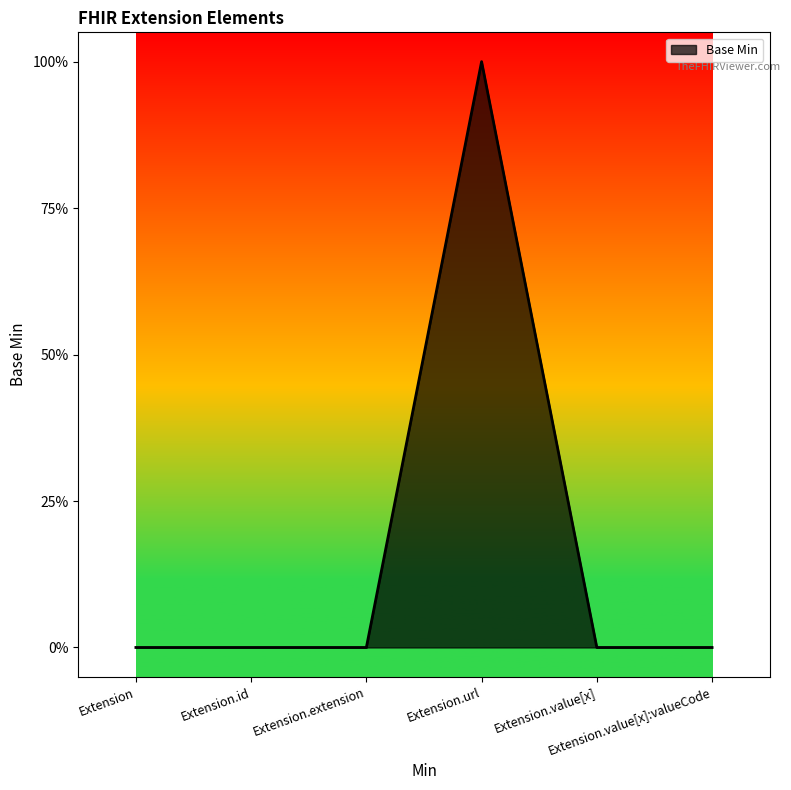

True or false: the data shows 1 at Extension.url.

True